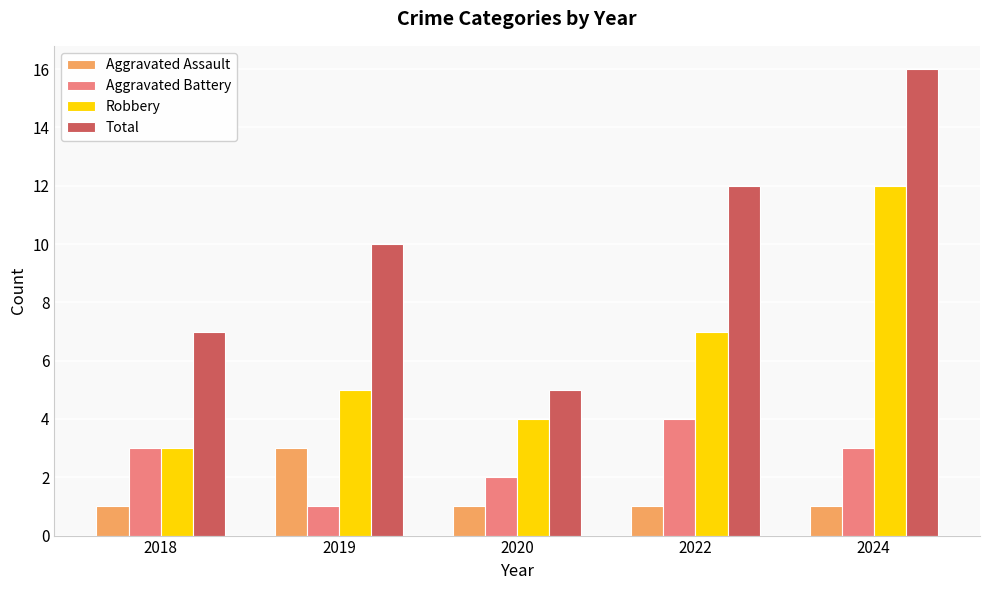

Rank the series at 2024 from lowest to highest value.

Aggravated Assault, Aggravated Battery, Robbery, Total